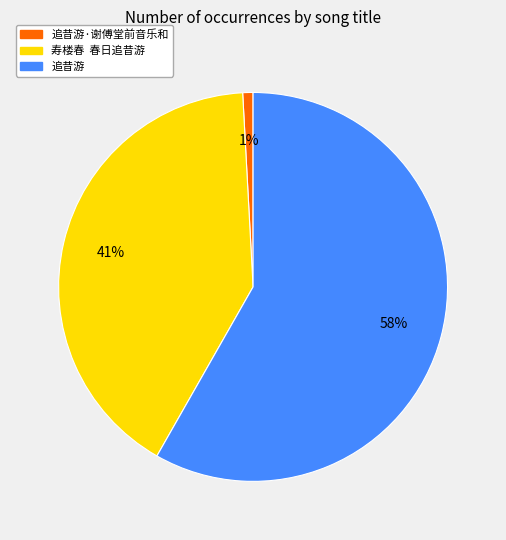

Is there a majority slice in this chart?

Yes